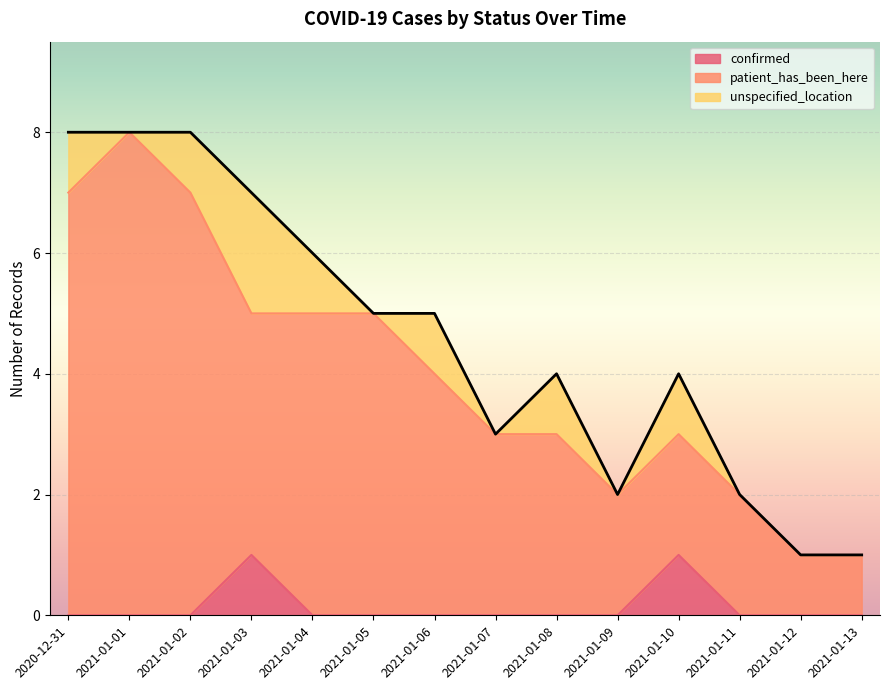

Is the value of patient_has_been_here at 2021-01-06 greater than the value of confirmed at 2021-01-05?

Yes